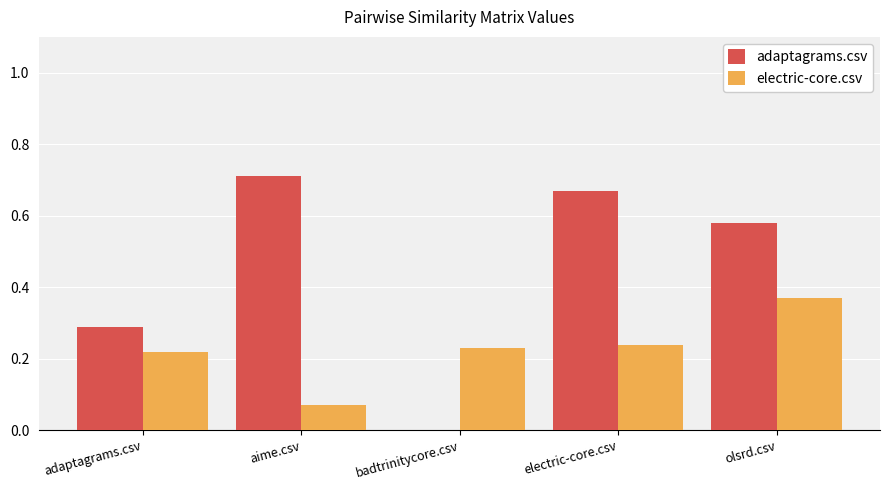

What is the sum of the electric-core.csv values at electric-core.csv and adaptagrams.csv?

0.5